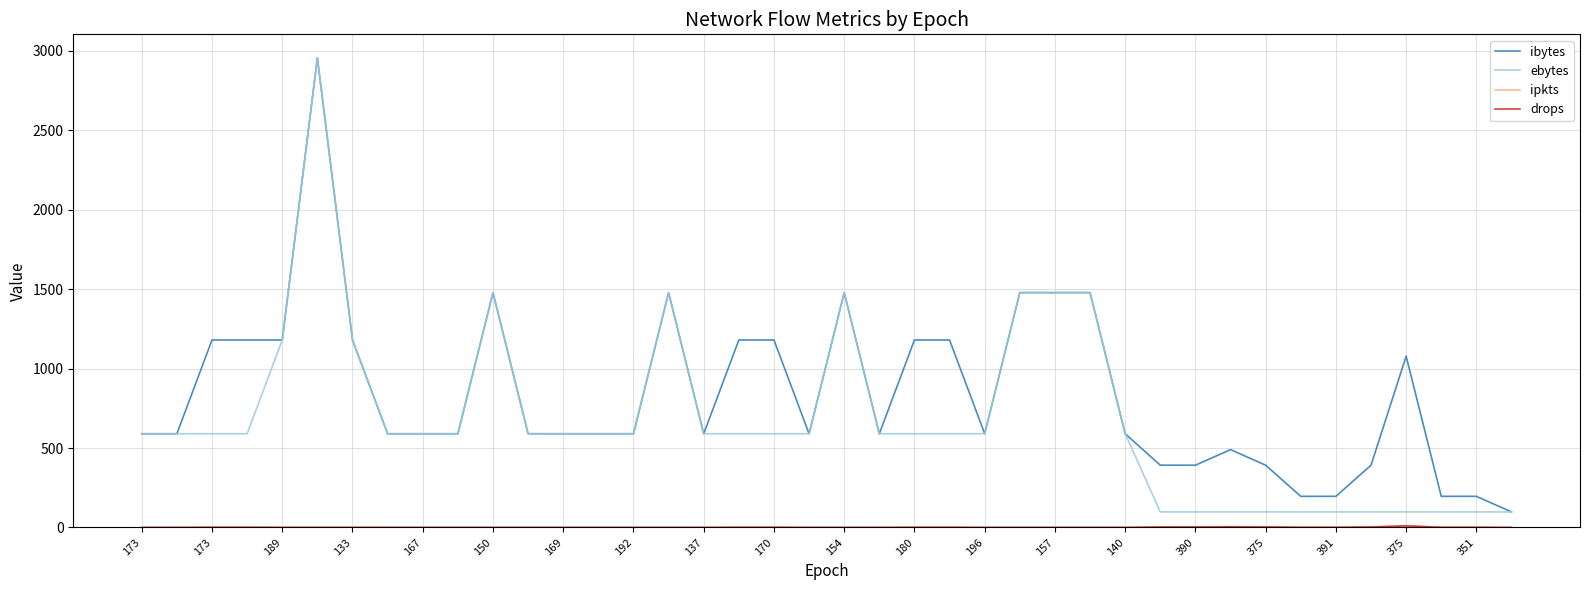

What is the greatest value displayed?

2956